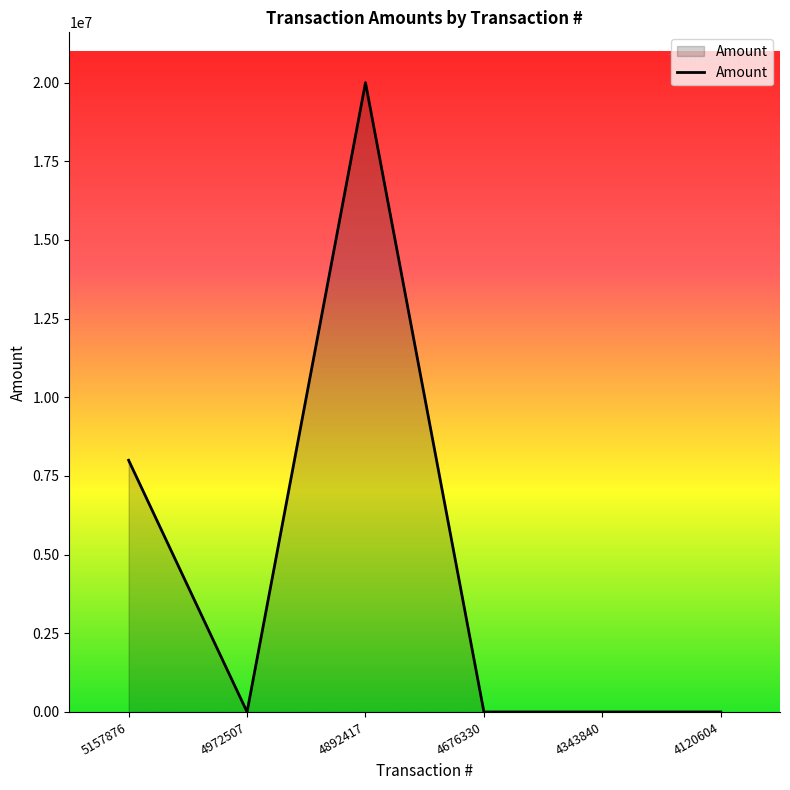

Between 4892417 and 5157876, which is larger?

4892417